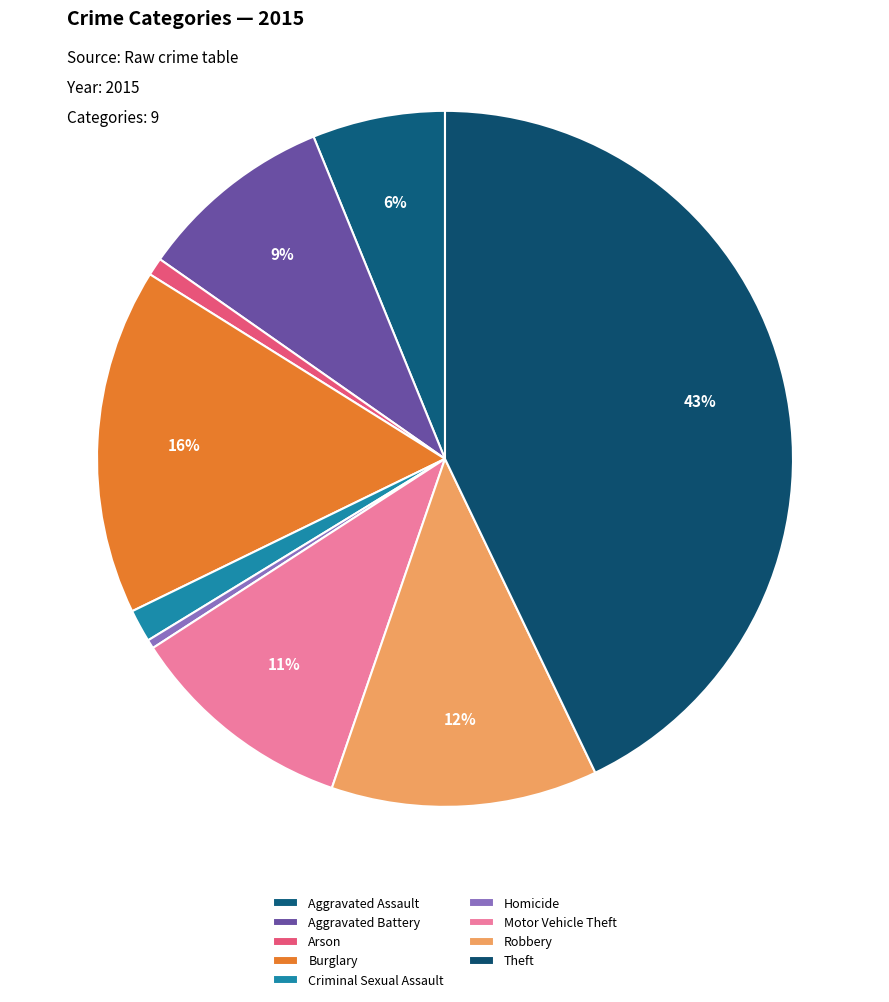

To the nearest percent, what is the difference between the largest and smallest slice percentages?

42%